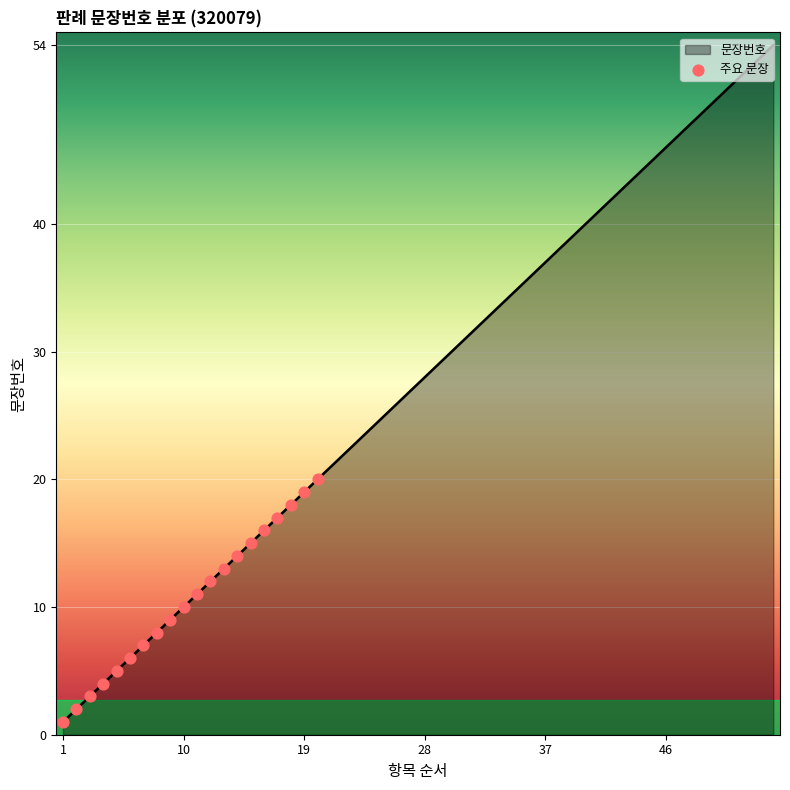

What is the maximum value shown in the chart?

54